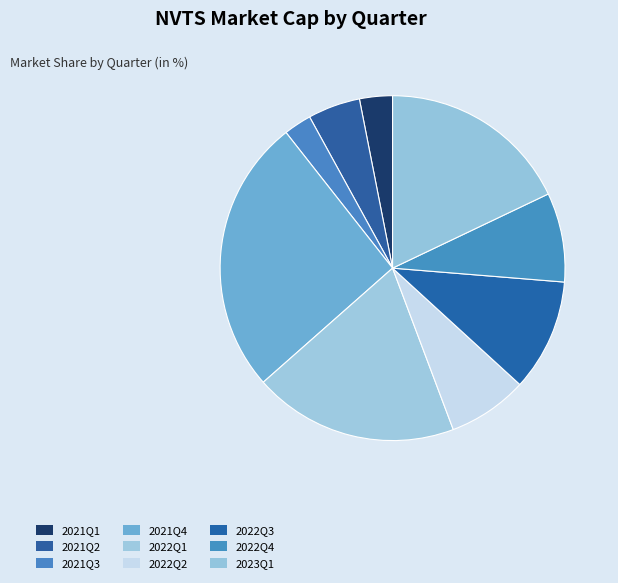

Is it true that 2022Q3 is 19% of the pie?

False